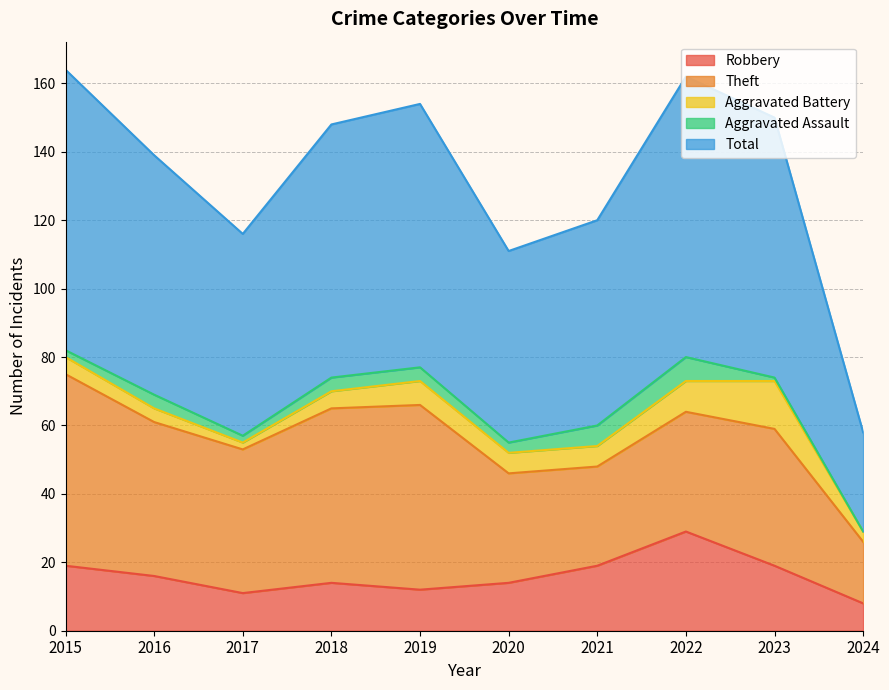

Rank the series at 2016 from highest to lowest value.

Total, Theft, Robbery, Aggravated Battery, Aggravated Assault